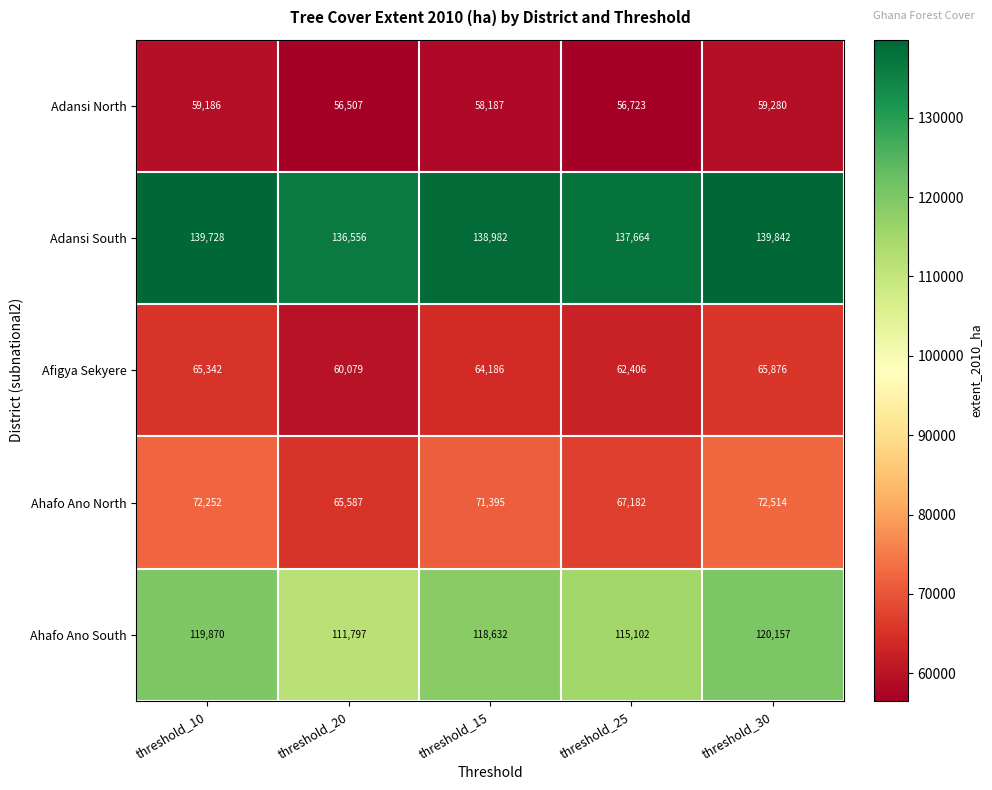

Which category has the highest value in the Ahafo Ano South series?

threshold_30